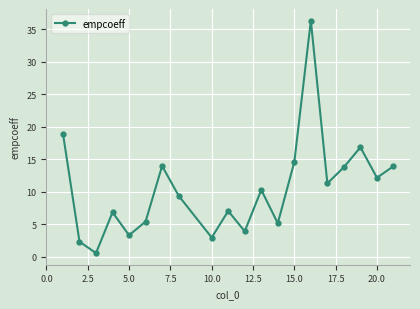

What is the value of the 11th point from the left?

3.9